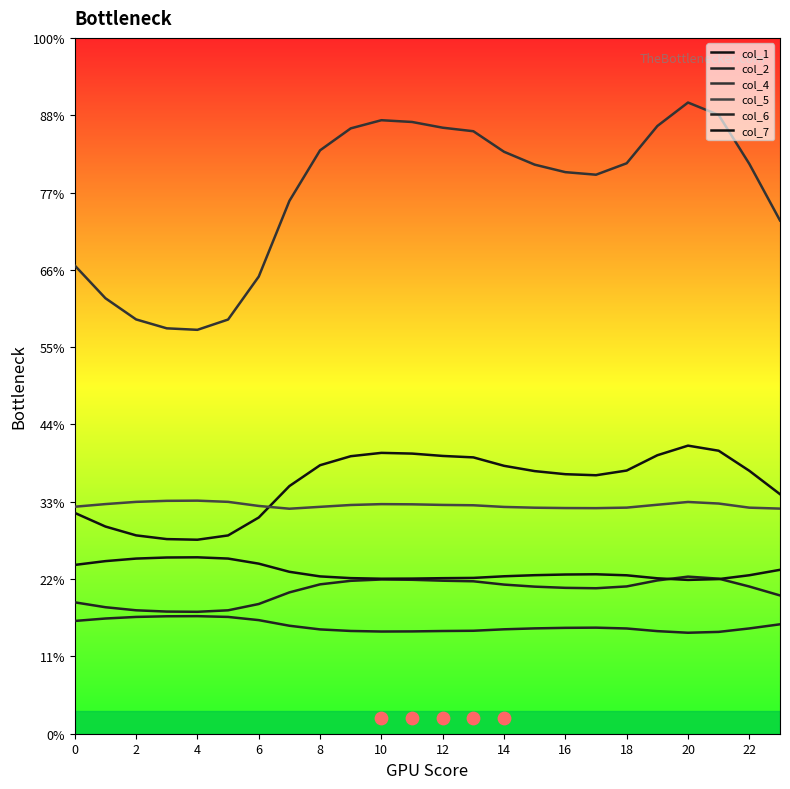

Is the value of col_7 at 22 greater than the value of col_2 at 15?

Yes